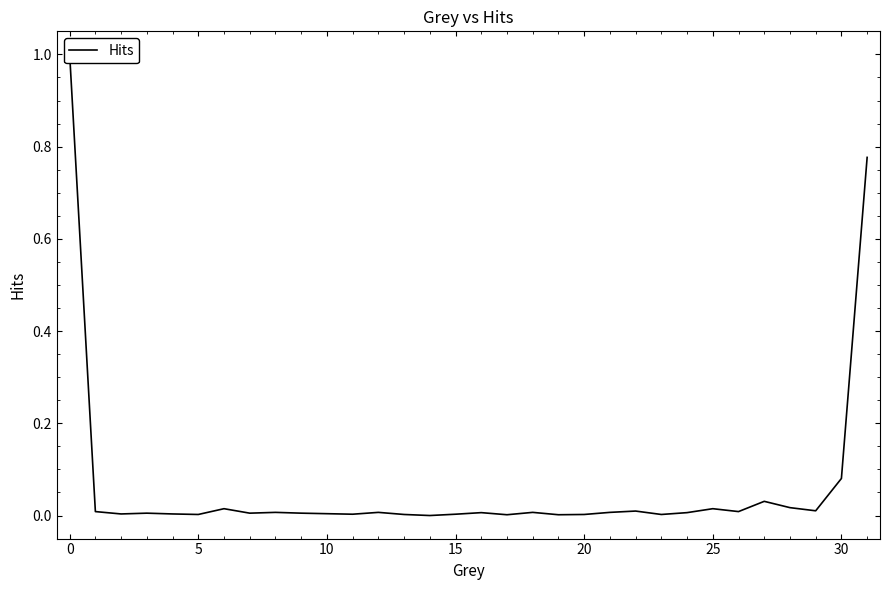

How many categories are shown in the chart?

32